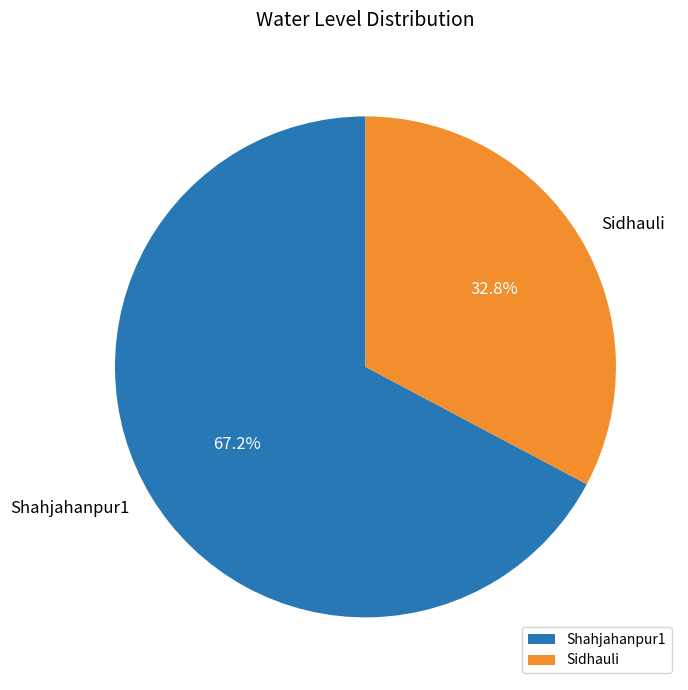

The Shahjahanpur1 slice represents 53% of the pie. True or false?

False